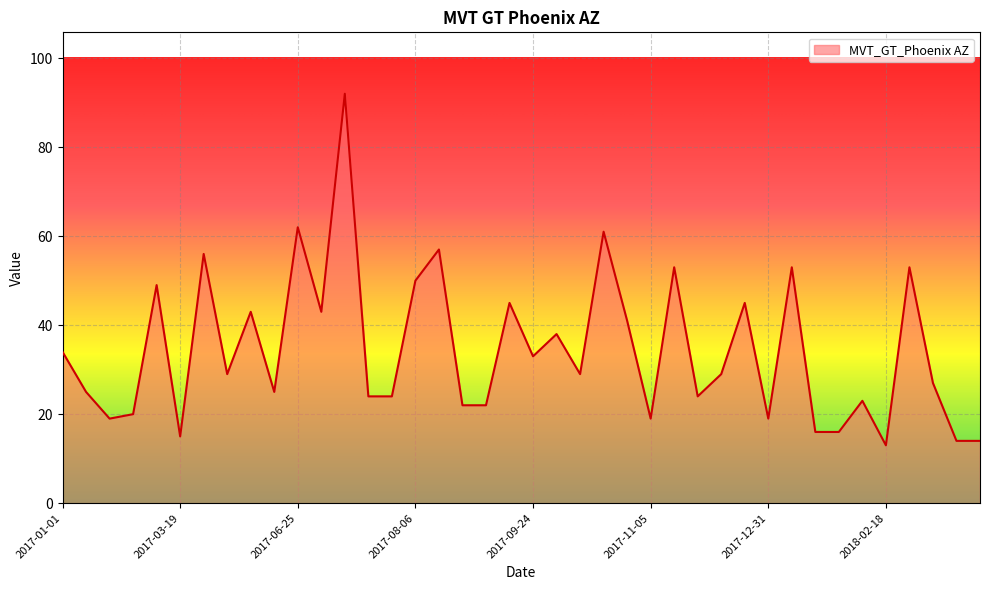

What is the minimum value shown in the chart?

13